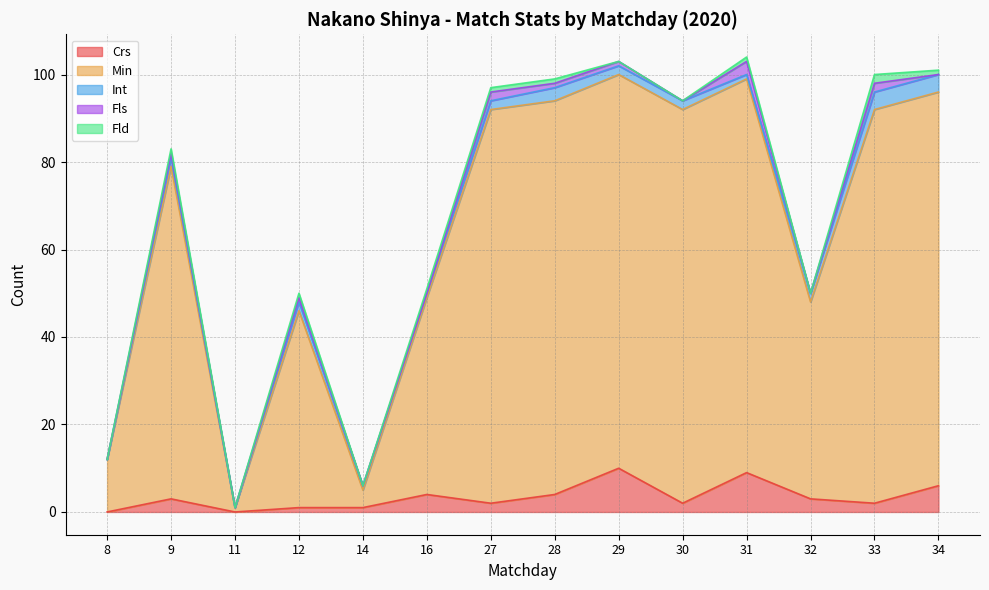

At which category is the sum across all series the highest?

31